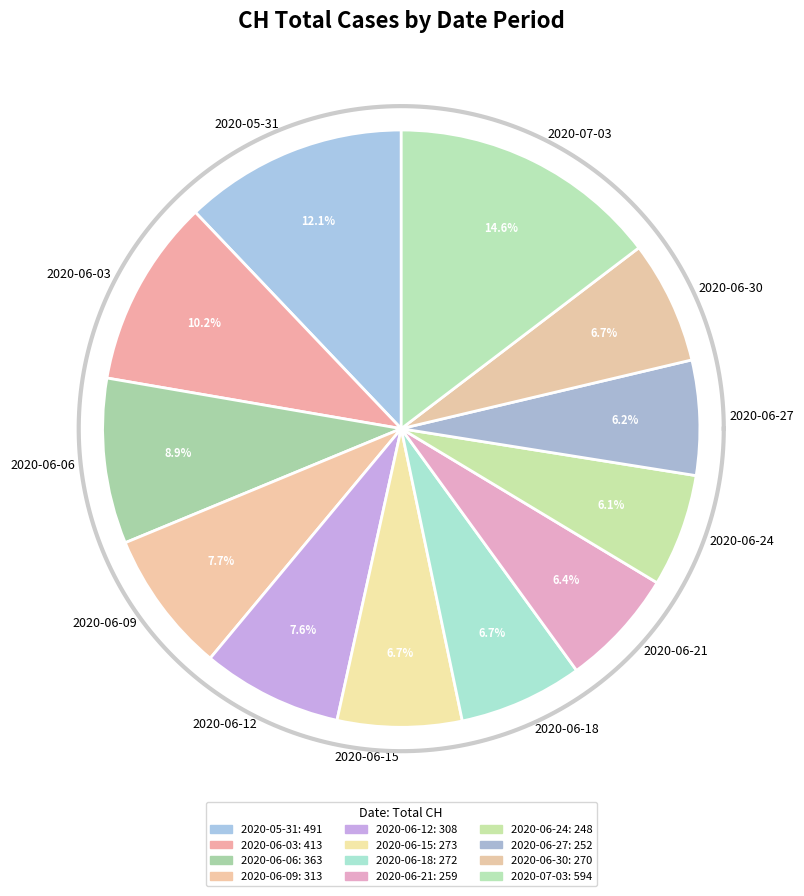

Is there any slice that represents more than half of the pie?

No